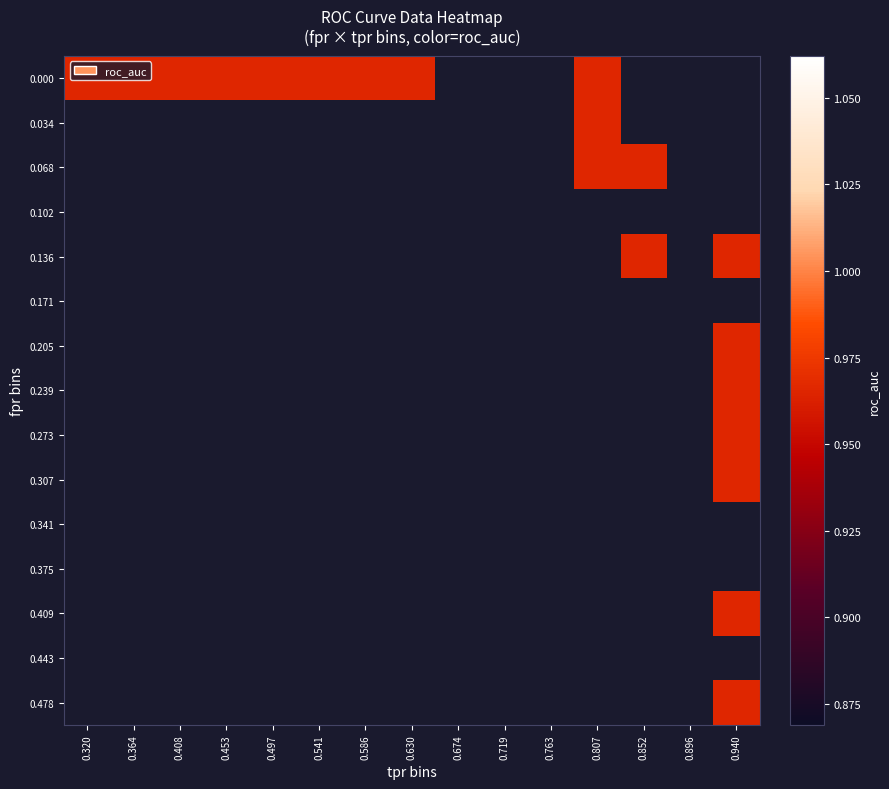

The tpr series shows 0.8 at 13. True or false?

False